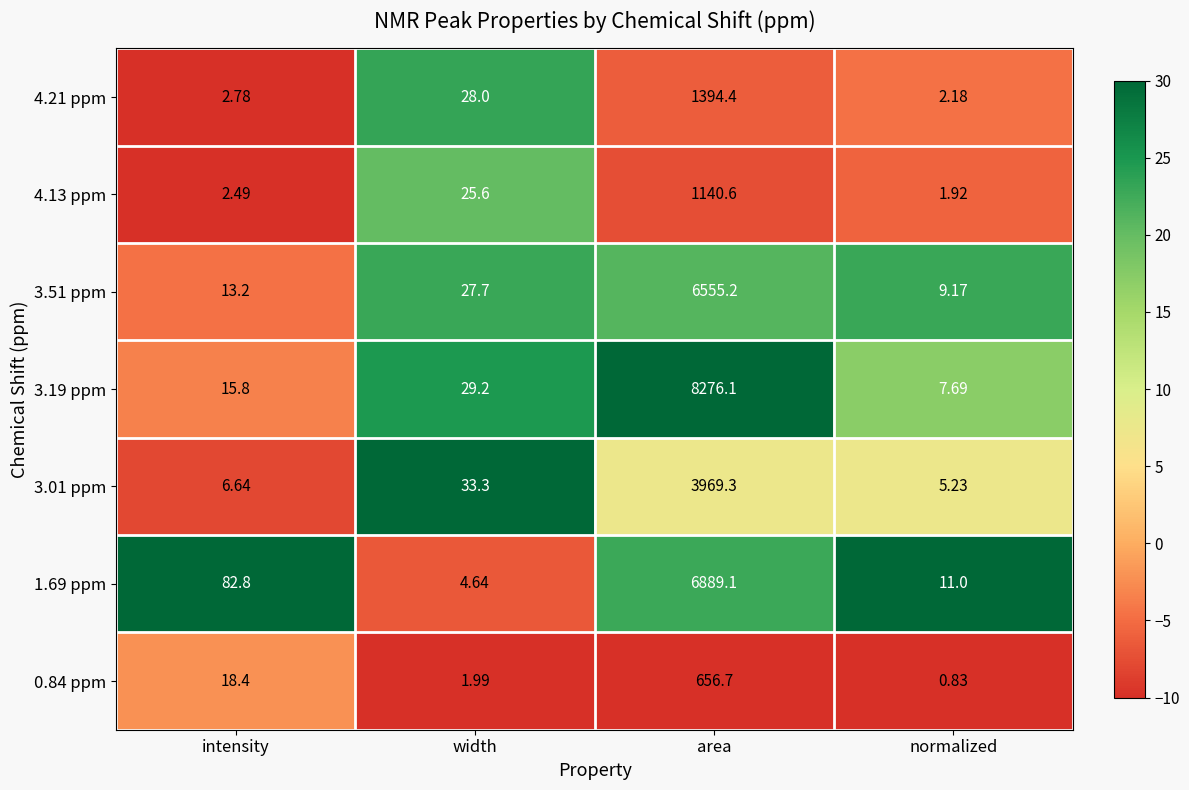

How many data points does each series have?

4